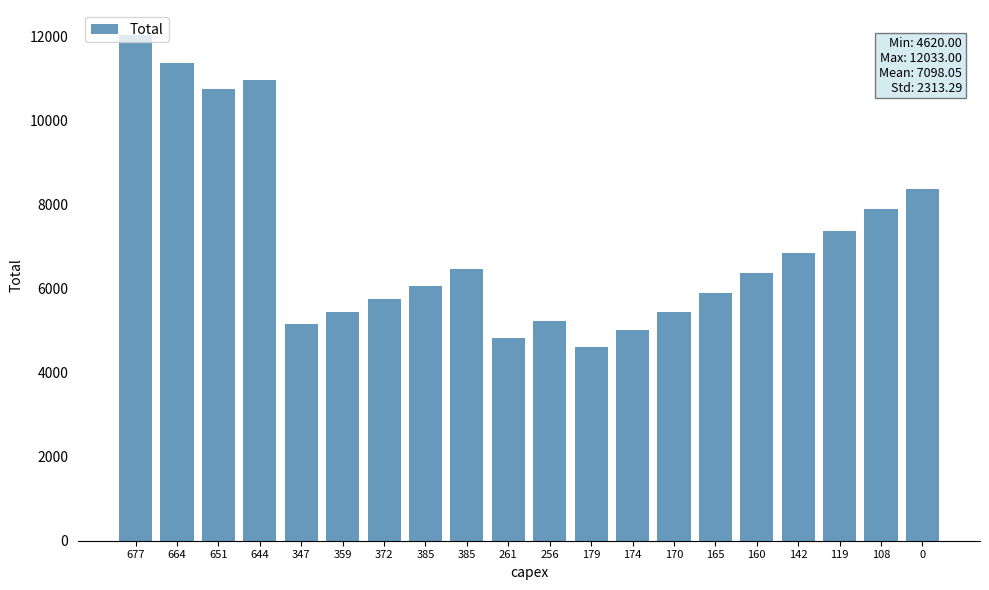

Count the number of data series in this chart.

1